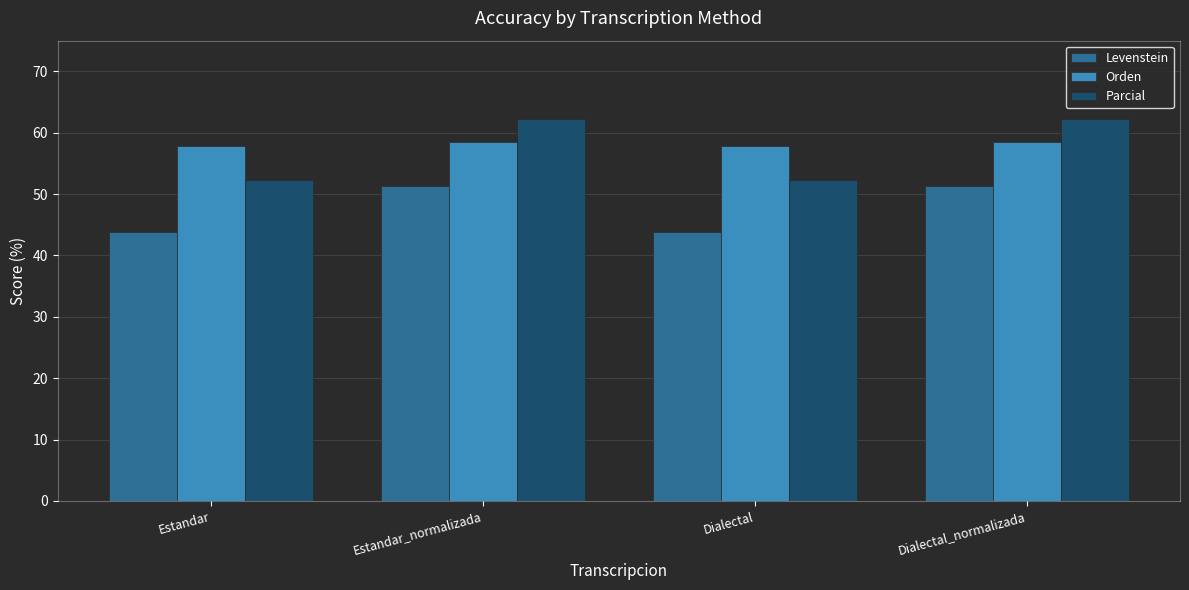

True or false: Levenstein has a value of 75.2 at Dialectal_normalizada.

False